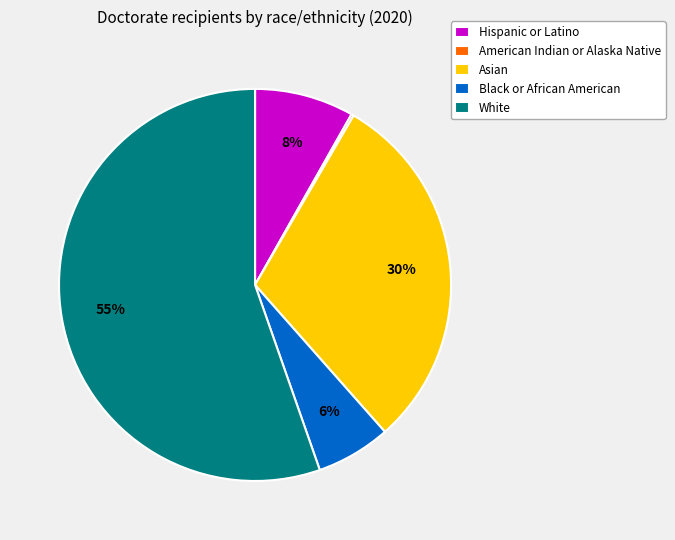

To the nearest percent, what is the average slice percentage?

20%